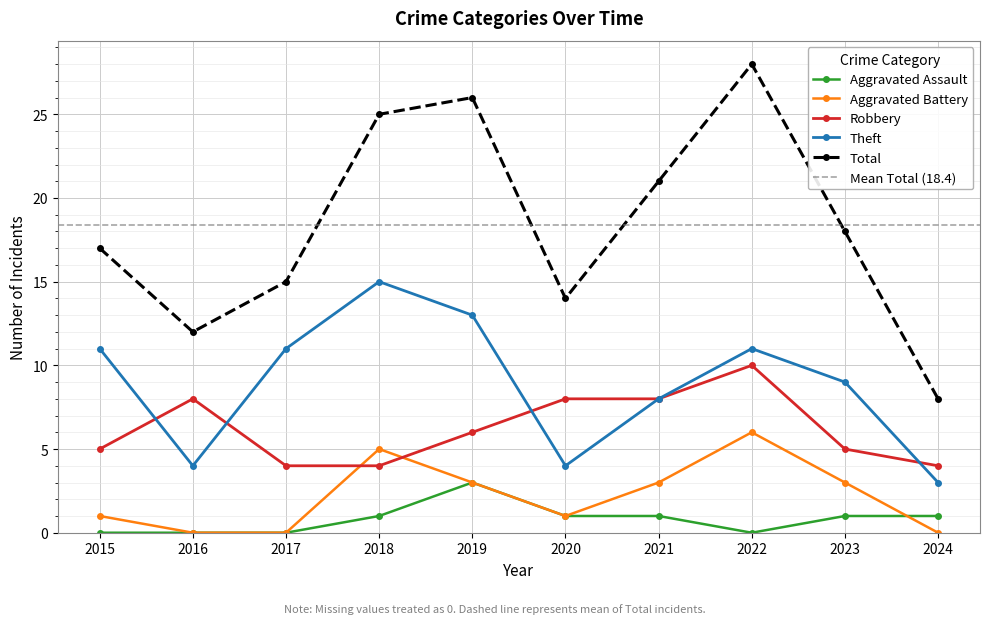

At which category does the chart reach its peak across all series?

2022